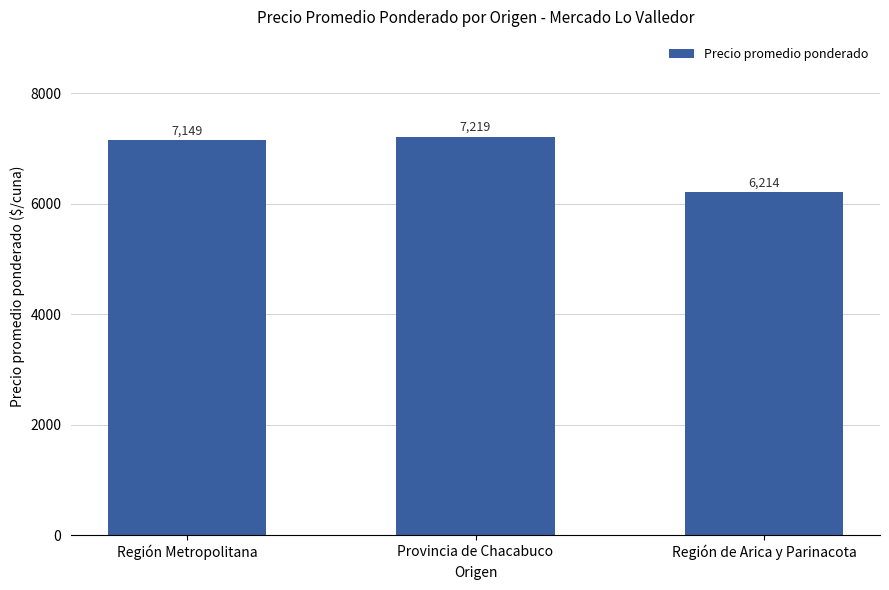

What is the greatest value displayed?

7219